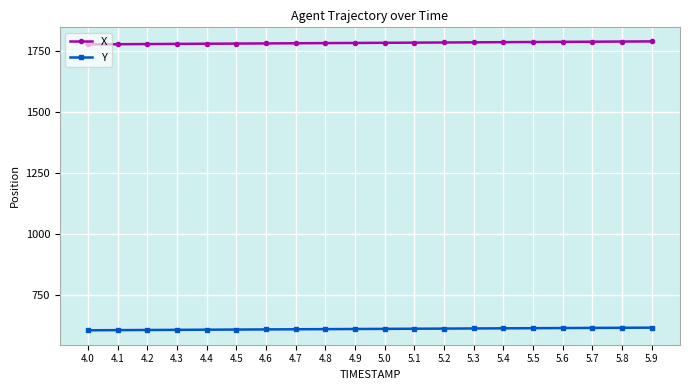

Rank the series at 4.7 from highest to lowest value.

X, Y